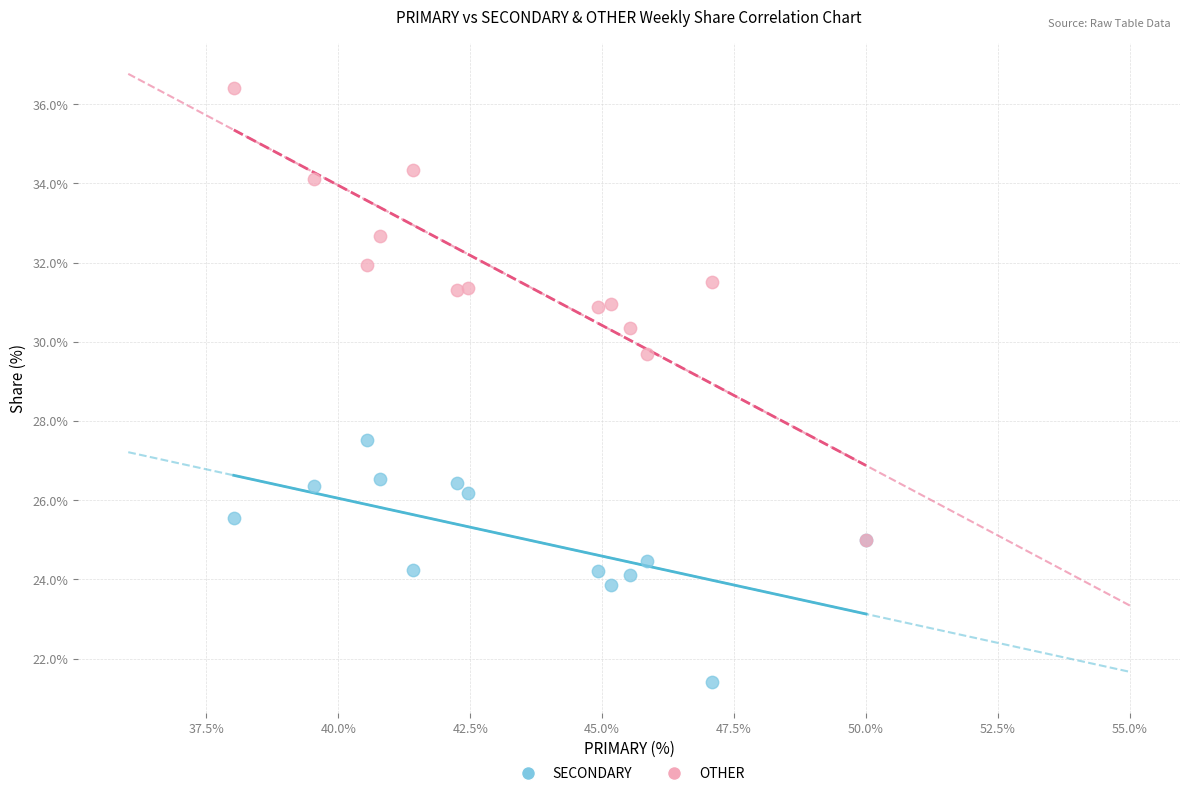

Which series reaches the minimum Y coordinate?

SECONDARY